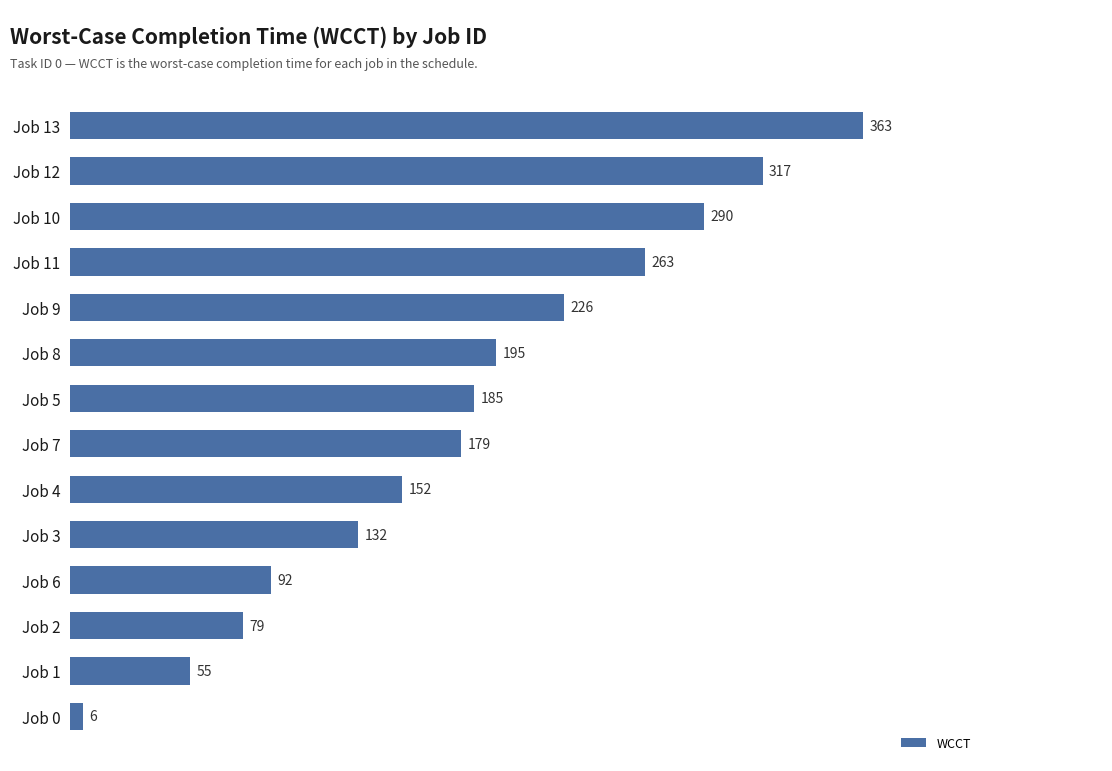

Does the chart contain any negative values?

No